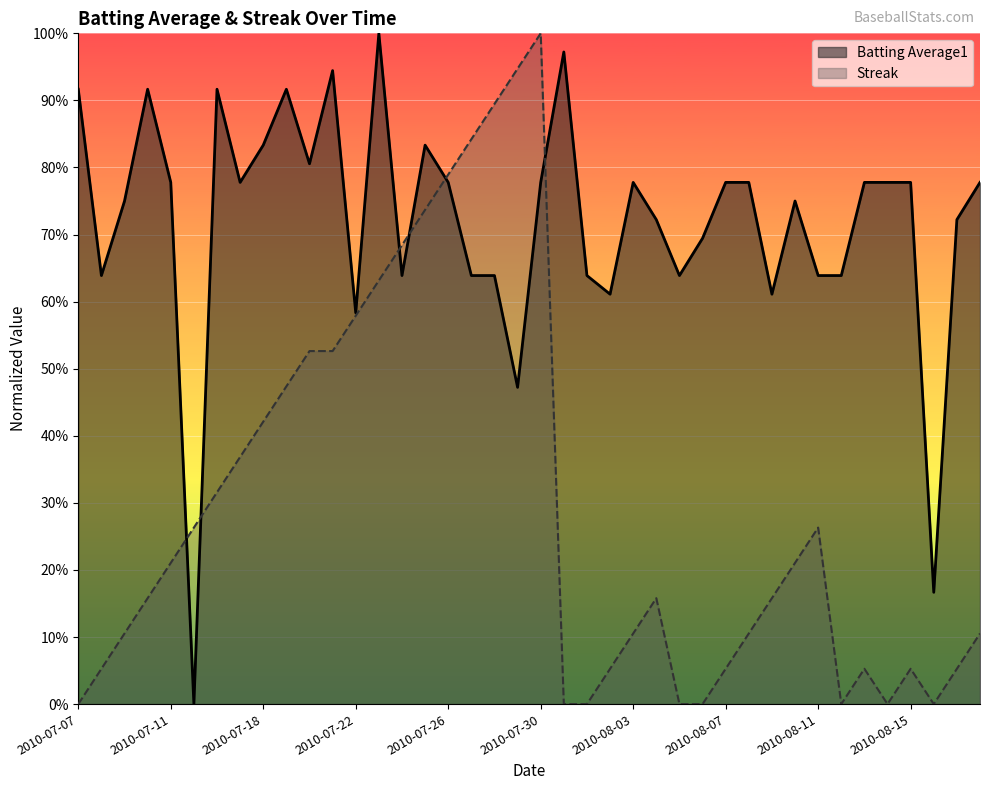

Read the Streak value at 2010-07-09.

0.1